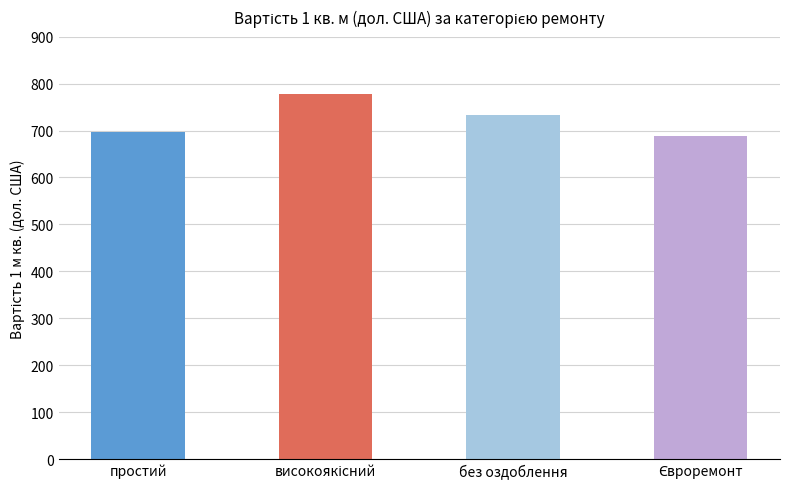

At which label is the value closest to 733?

без оздоблення